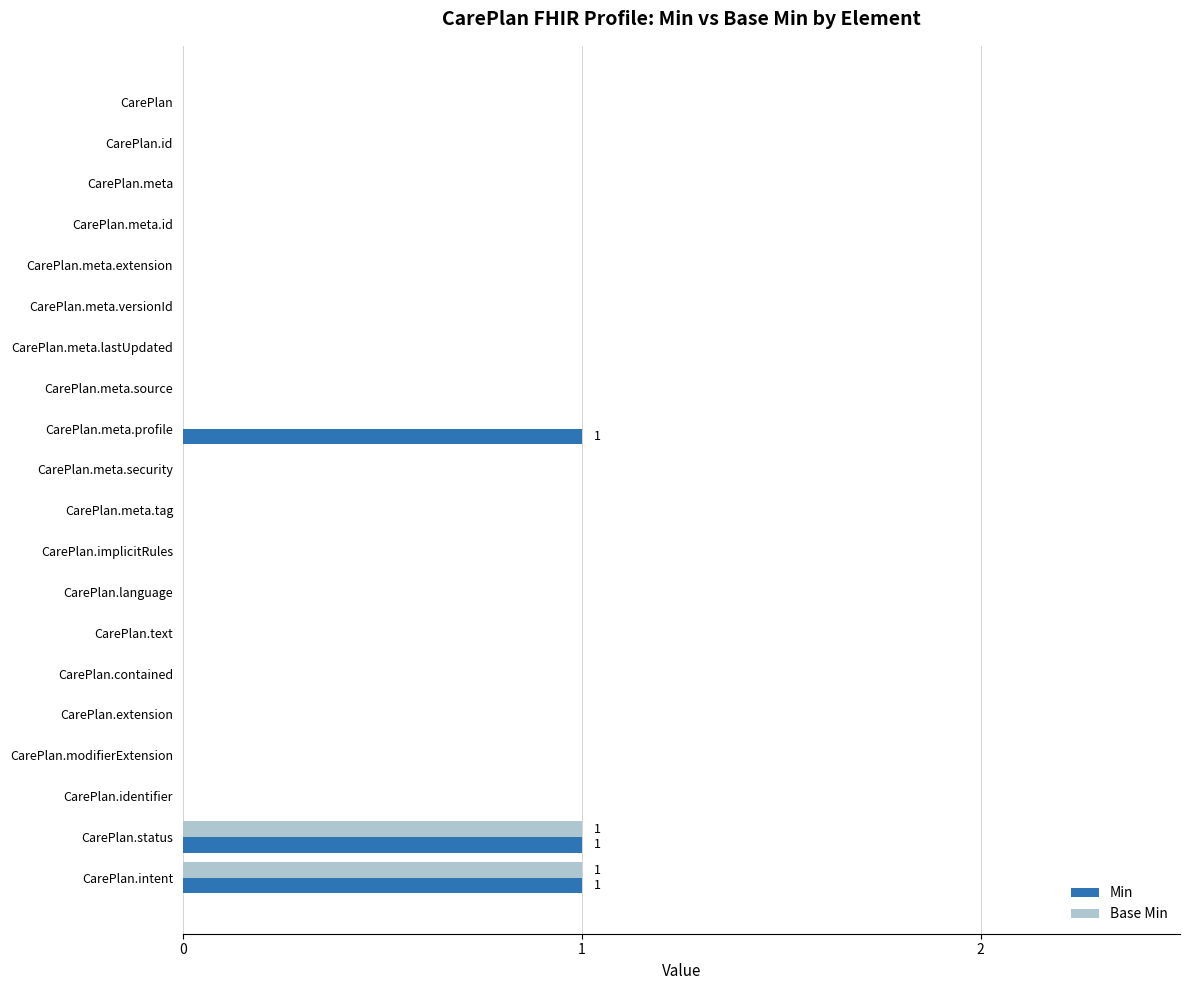

The value of Min at CarePlan.meta.extension is 0. True or false?

True